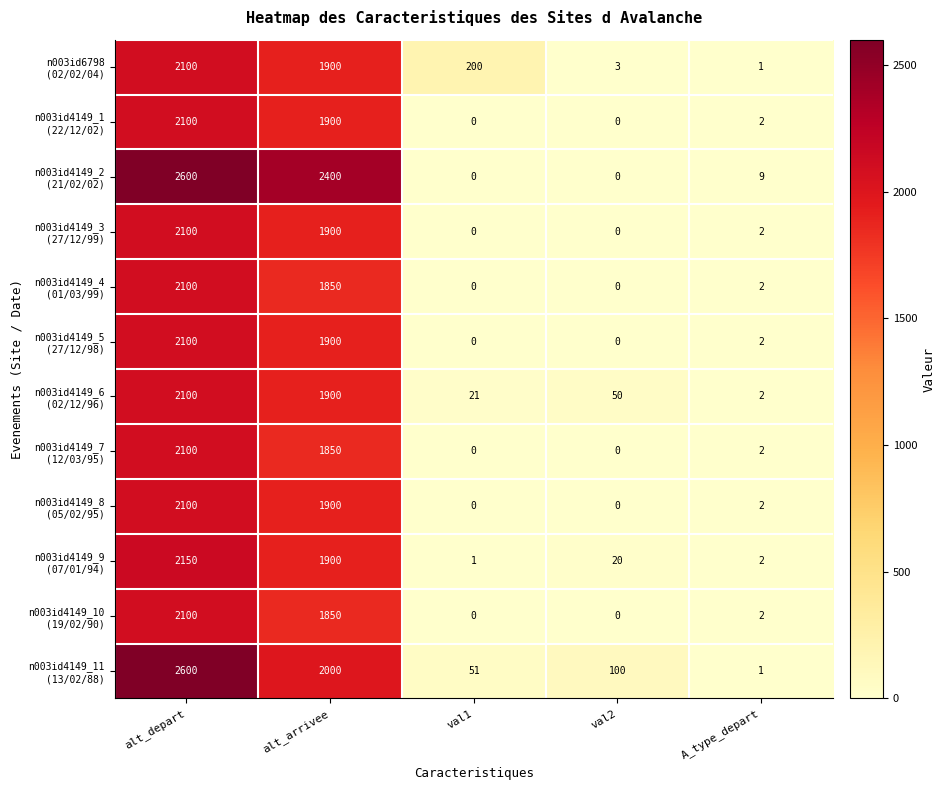

At which category is the sum across all series the highest?

alt_depart